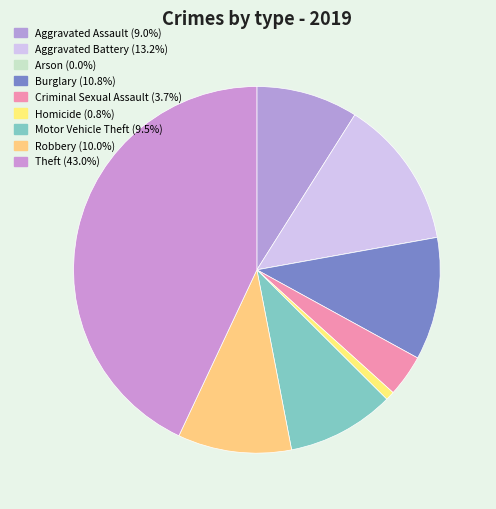

Is it true that Aggravated Assault is 3% of the pie?

False